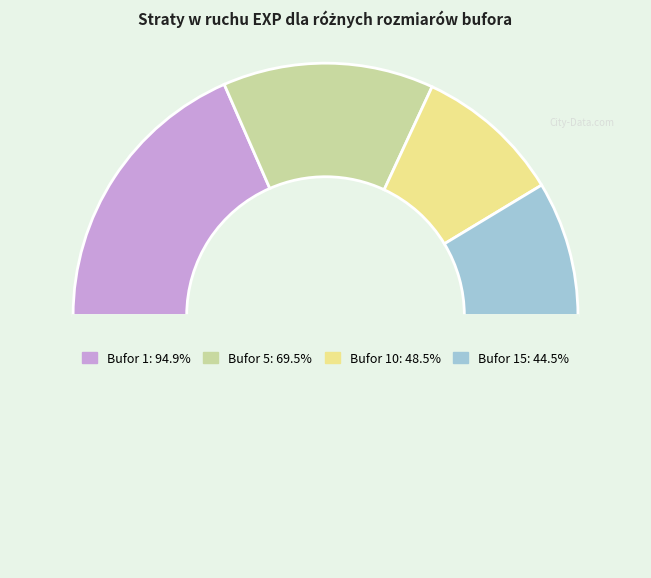

How many slices are in this pie chart?

5